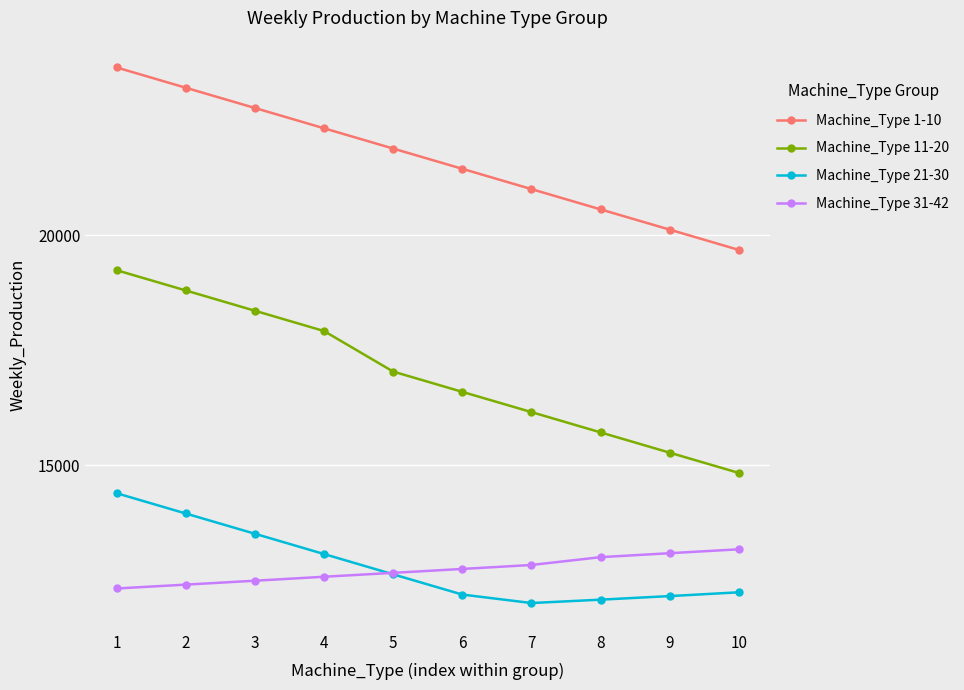

True or false: Machine_Type 21-30 and Machine_Type 11-20 cross at least once.

False